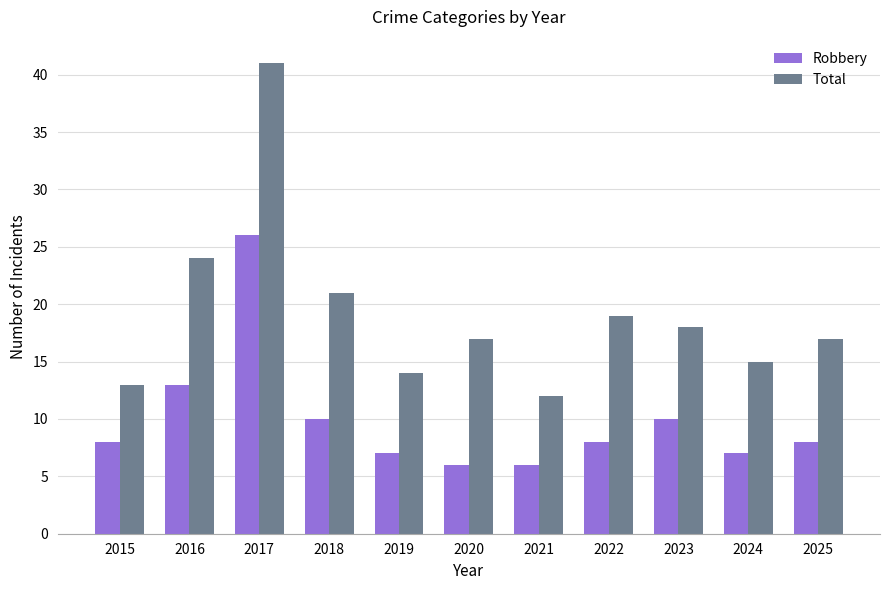

Rank the series by their maximum value, from lowest to highest.

Robbery, Total